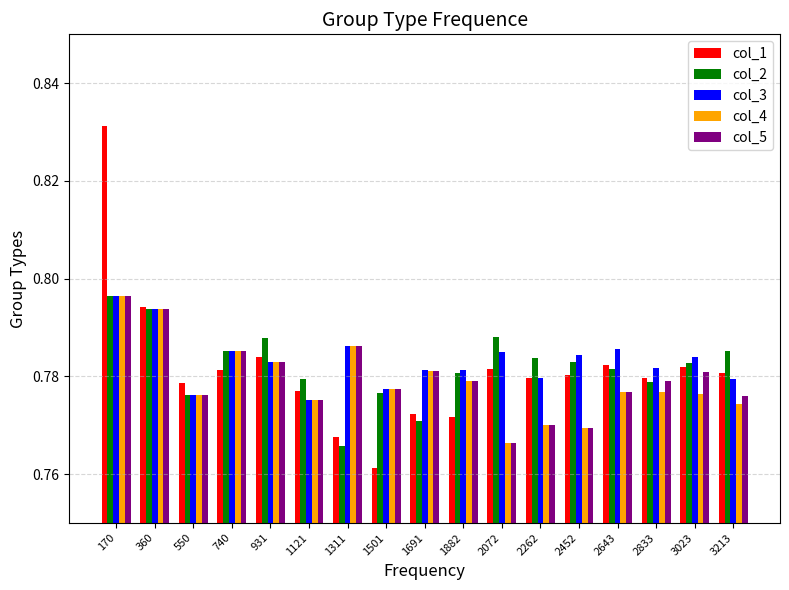

Which series has the widest spread of values?

col_1